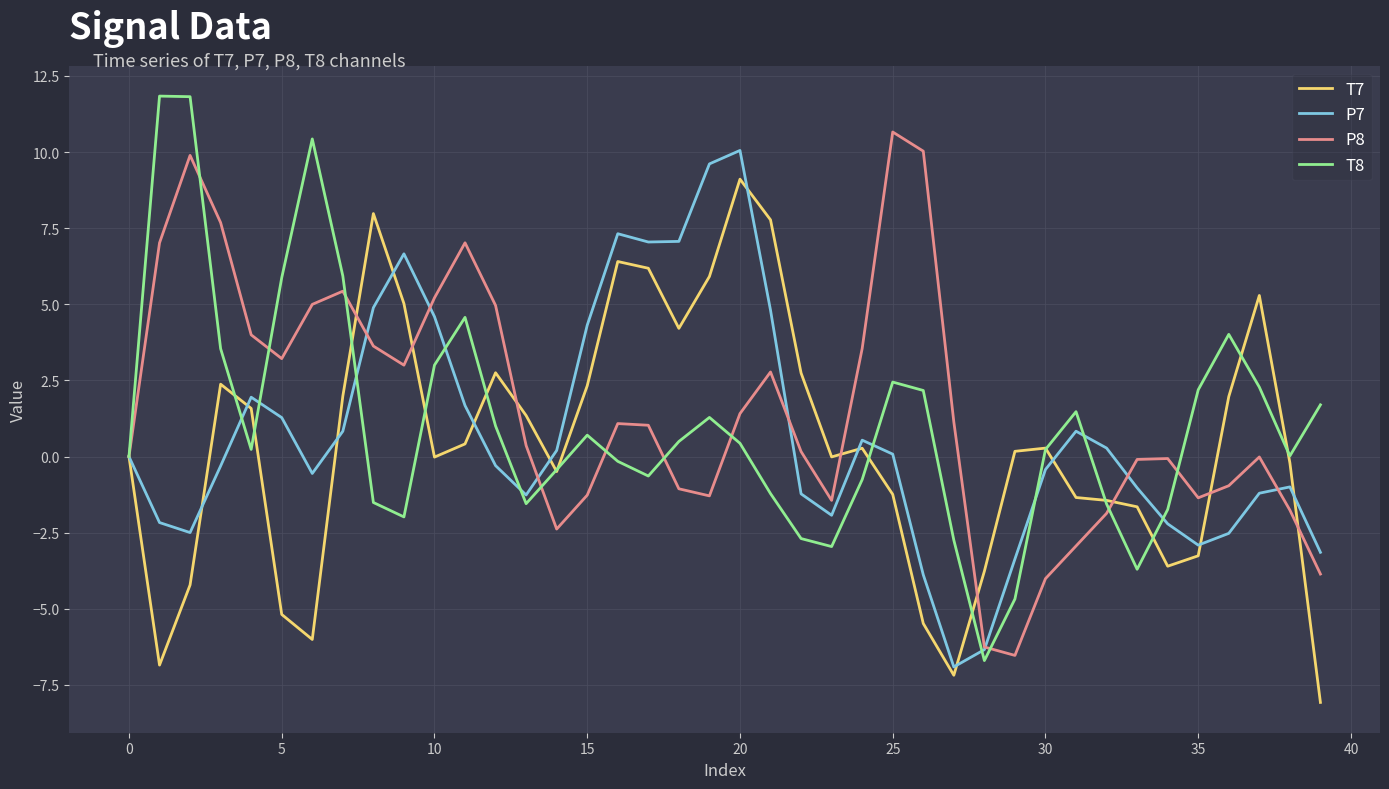

How many interior local peaks does the T8 series have?

8